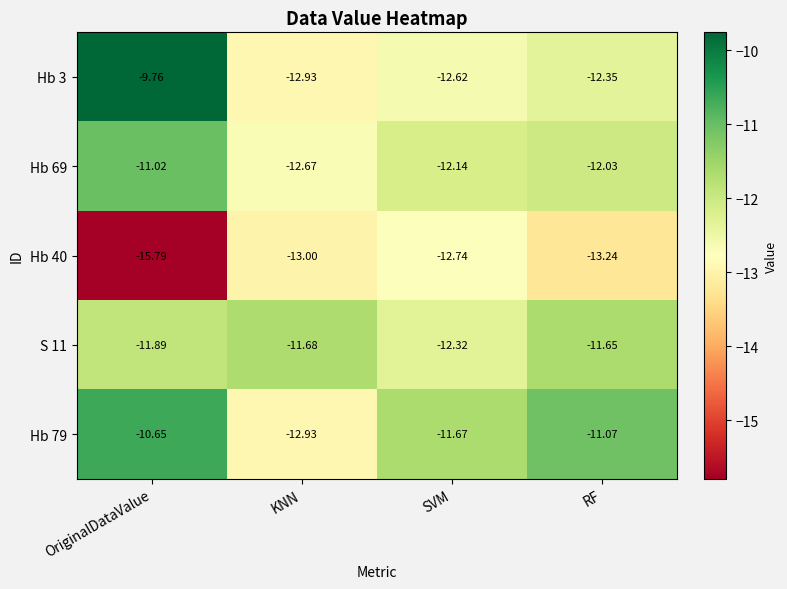

Which label corresponds to the largest value in the chart?

OriginalDataValue